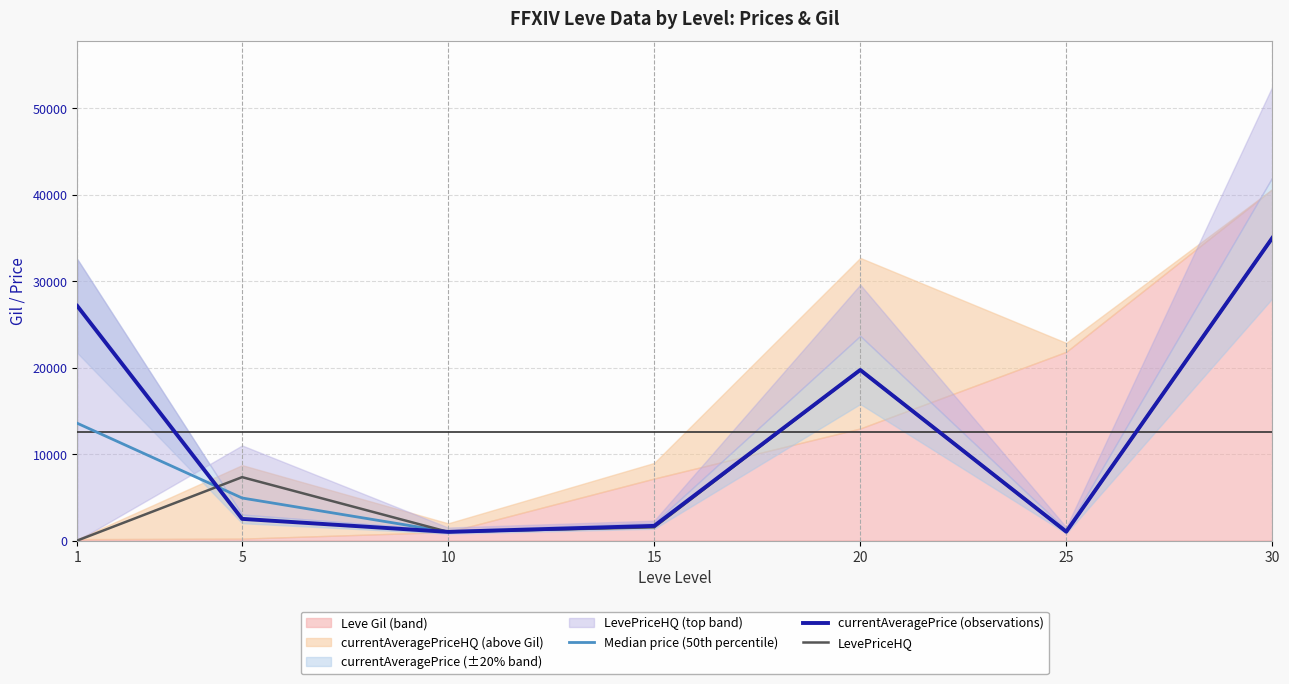

True or false: currentAveragePrice (observations) and LevePriceHQ intersect in this chart.

True